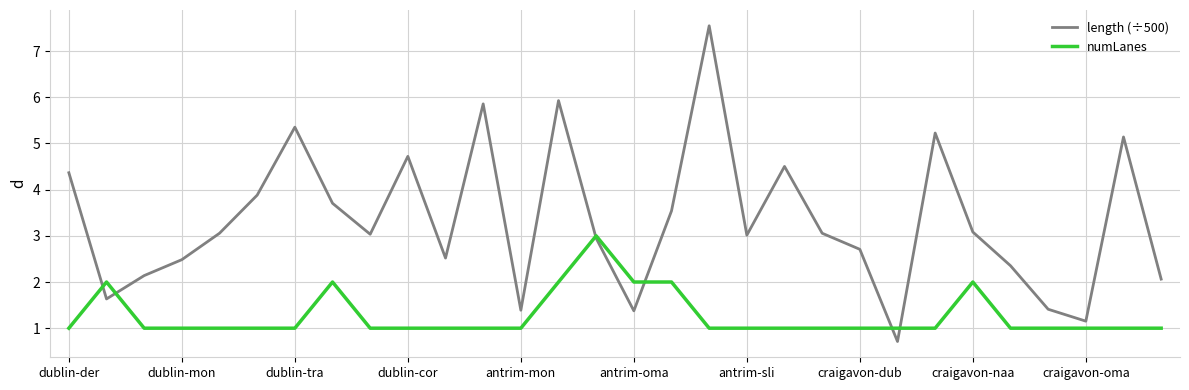

Which series has the widest spread of values?

length (÷500)